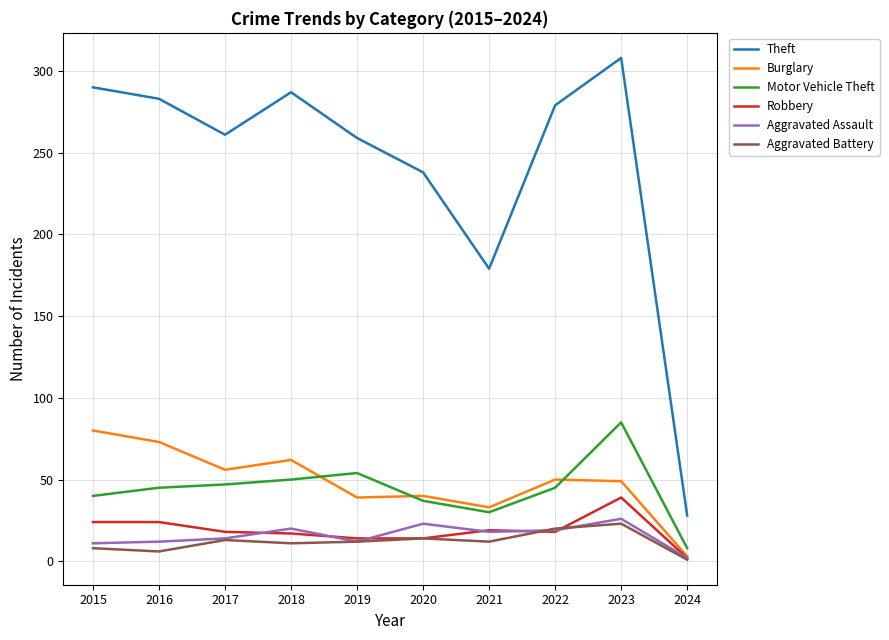

Where is Theft nearest to the value 168?

2021